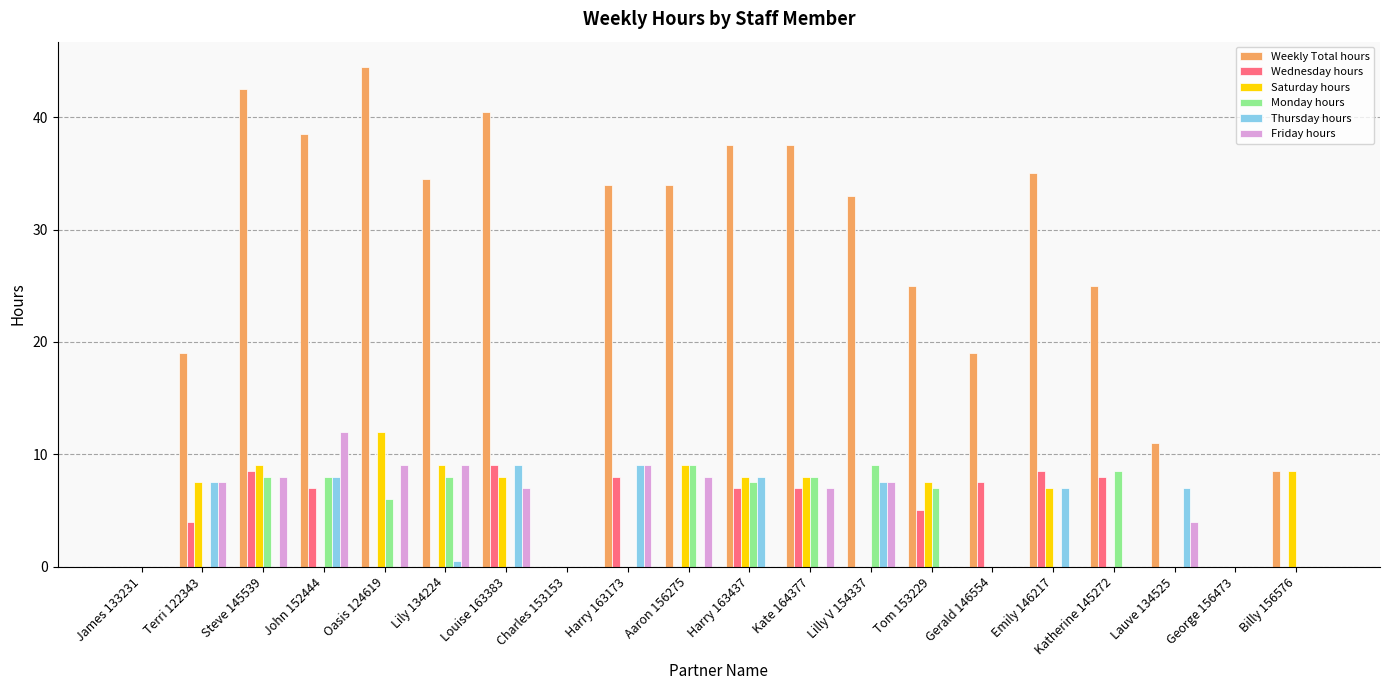

Which series has the largest total across all categories?

Weekly Total hours